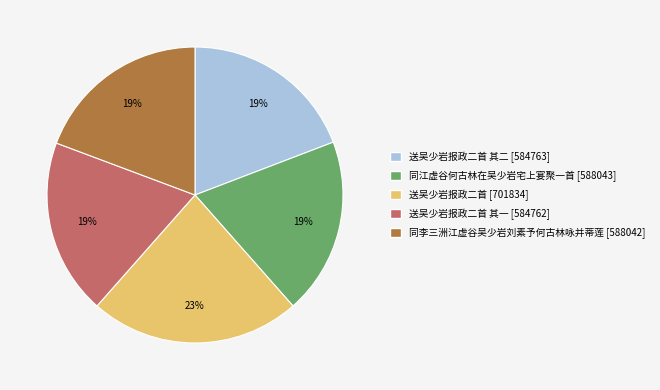

Is there a majority slice in this chart?

No